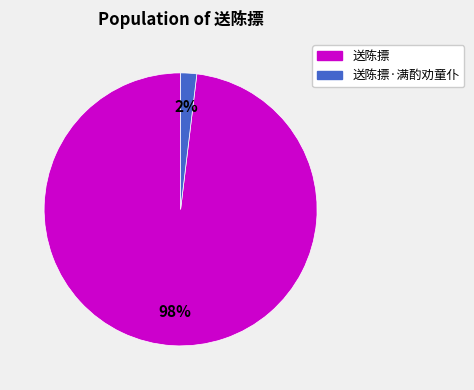

To the nearest percent, what is the difference between the largest and smallest slice percentages?

96%